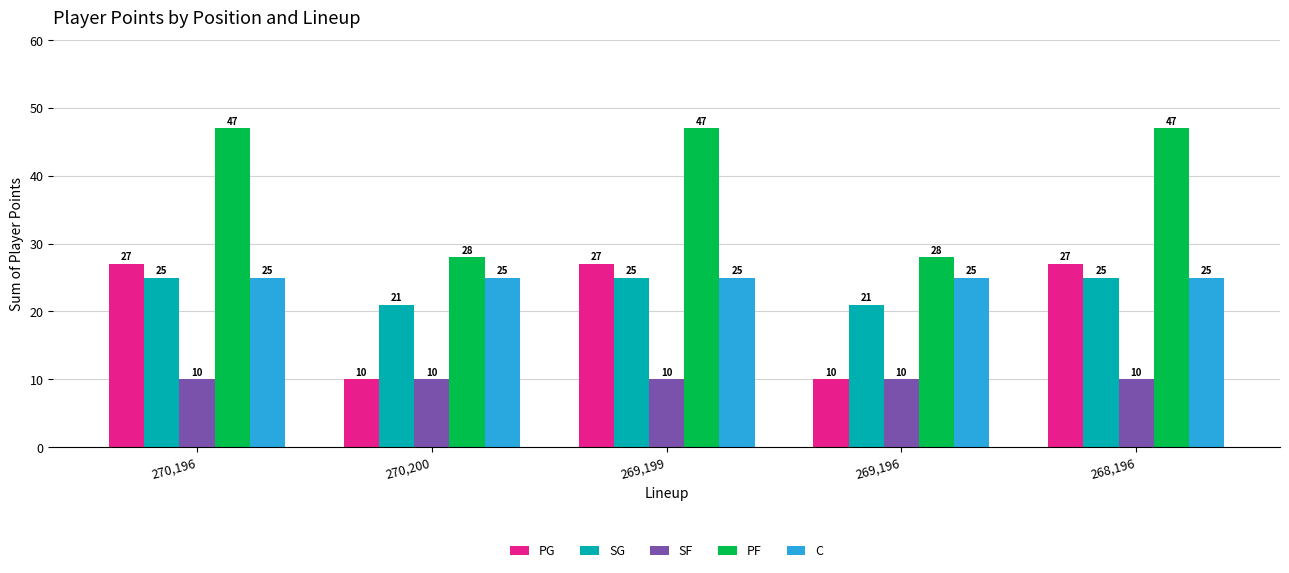

What is the spread (max minus min) of values at 269,196?

18